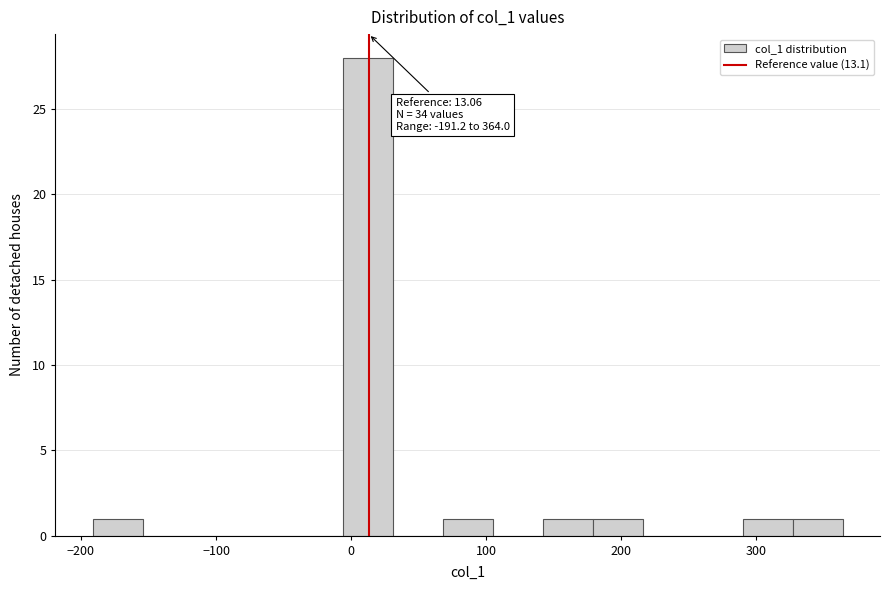

Read against the x-axis, roughly where is the centre of the tallest bar?

10